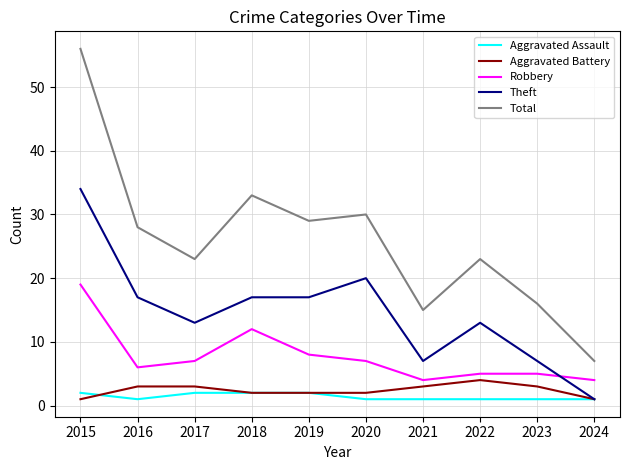

At which category does Aggravated Assault reach its first local valley?

2016